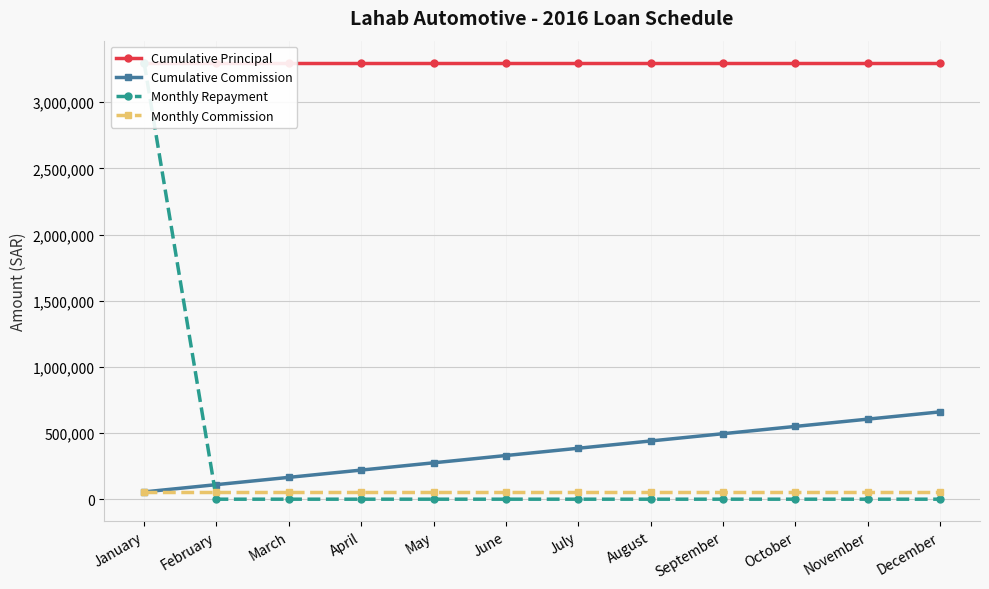

Count the number of data series in this chart.

4